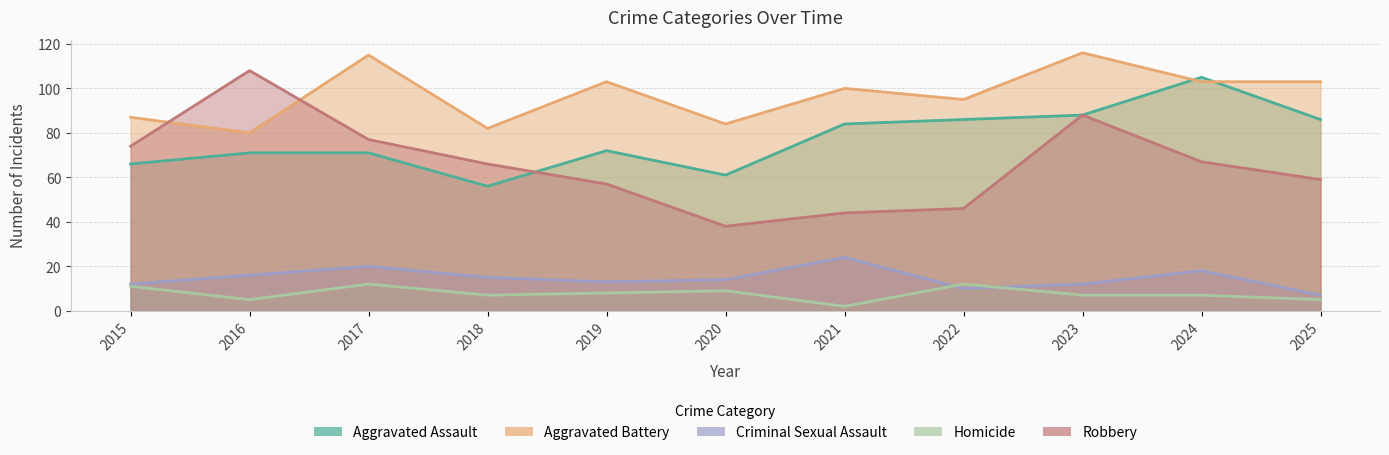

What is the value of the Aggravated Battery point at the 4th from the left?

82